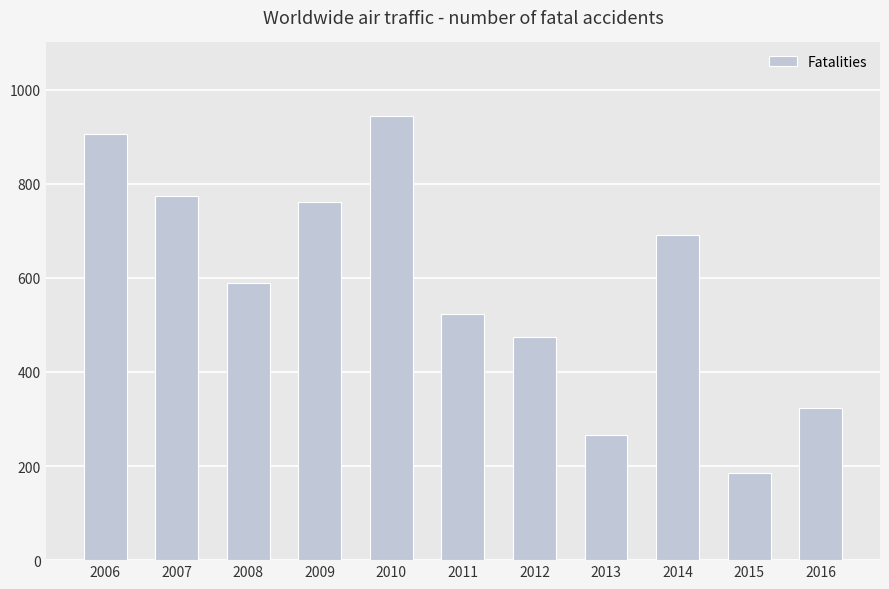

Reading right to left, transcribe all the data shown in this chart.

324	186	691	265	475	524	943	760	588	773	905